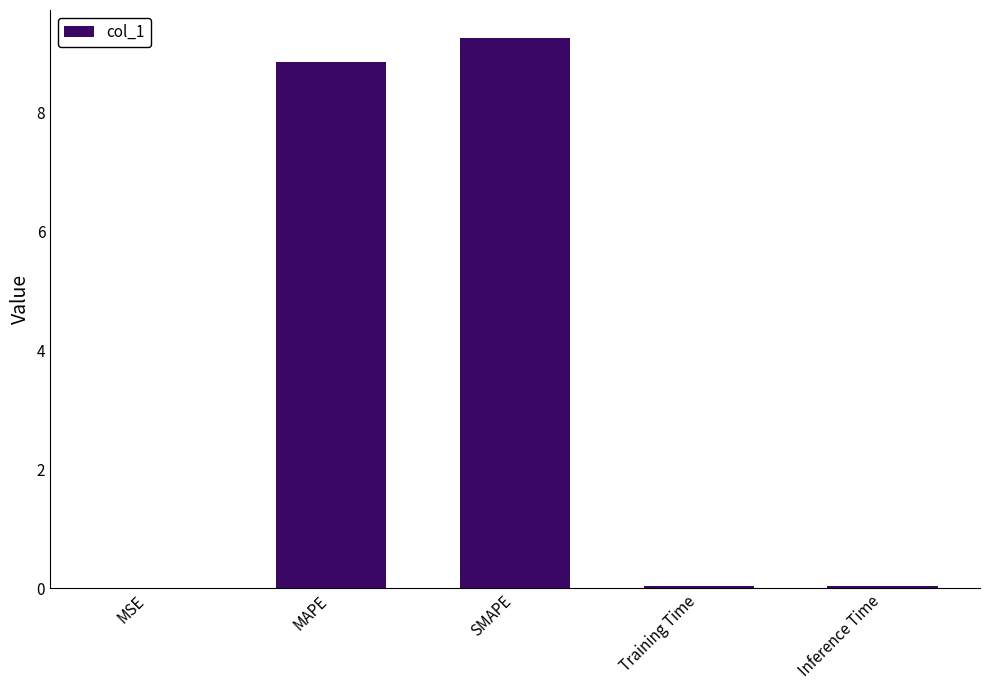

The value at MSE is 0.0. True or false?

True